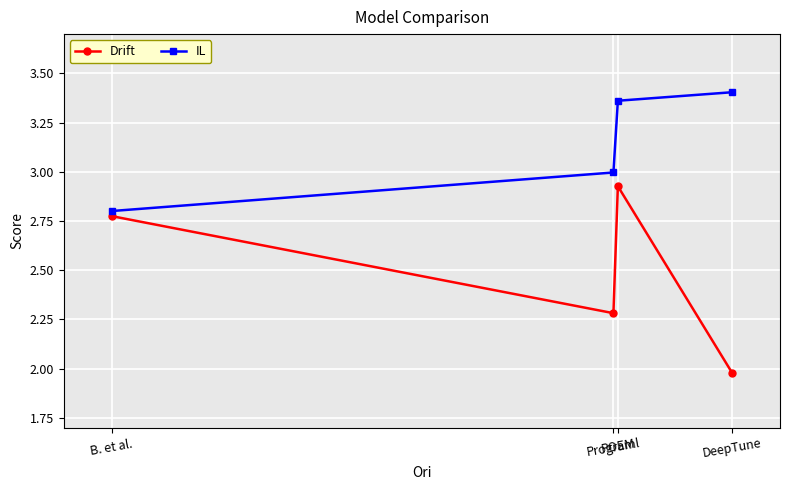

The value of IL at POEM is 1.6. True or false?

False